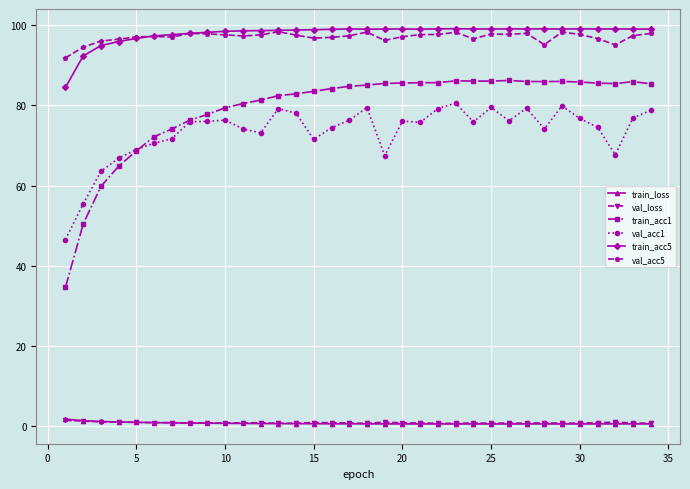

True or false: train_acc5 has more than 1 interior local peaks.

True